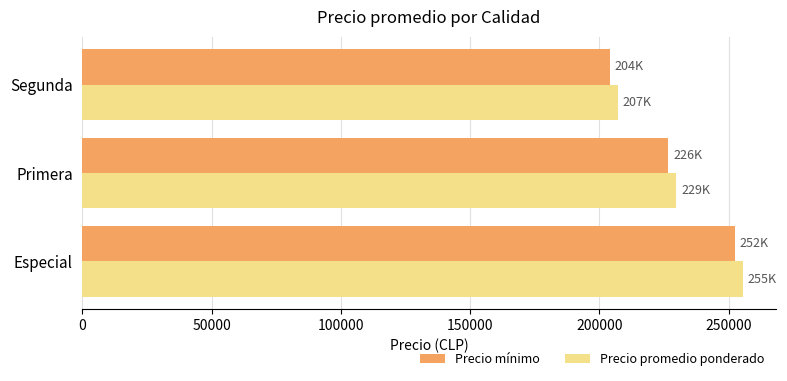

Read the Precio mínimo value at Segunda.

204000.0